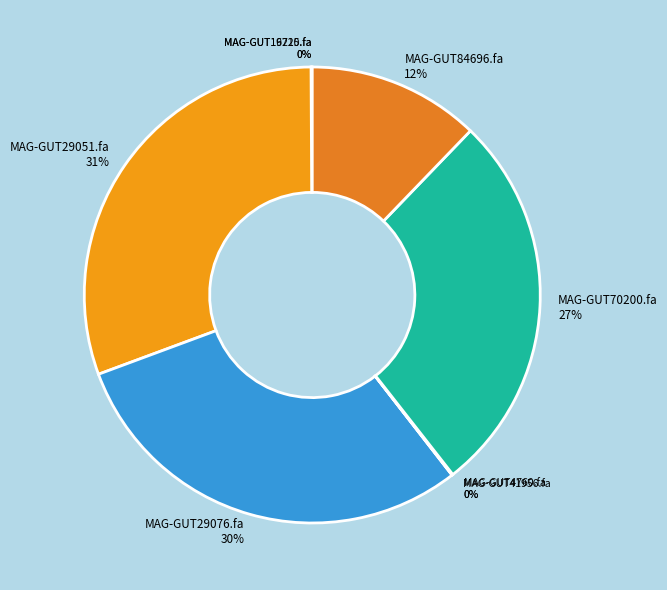

Which category has the biggest portion of the pie?

MAG-GUT29051.fa